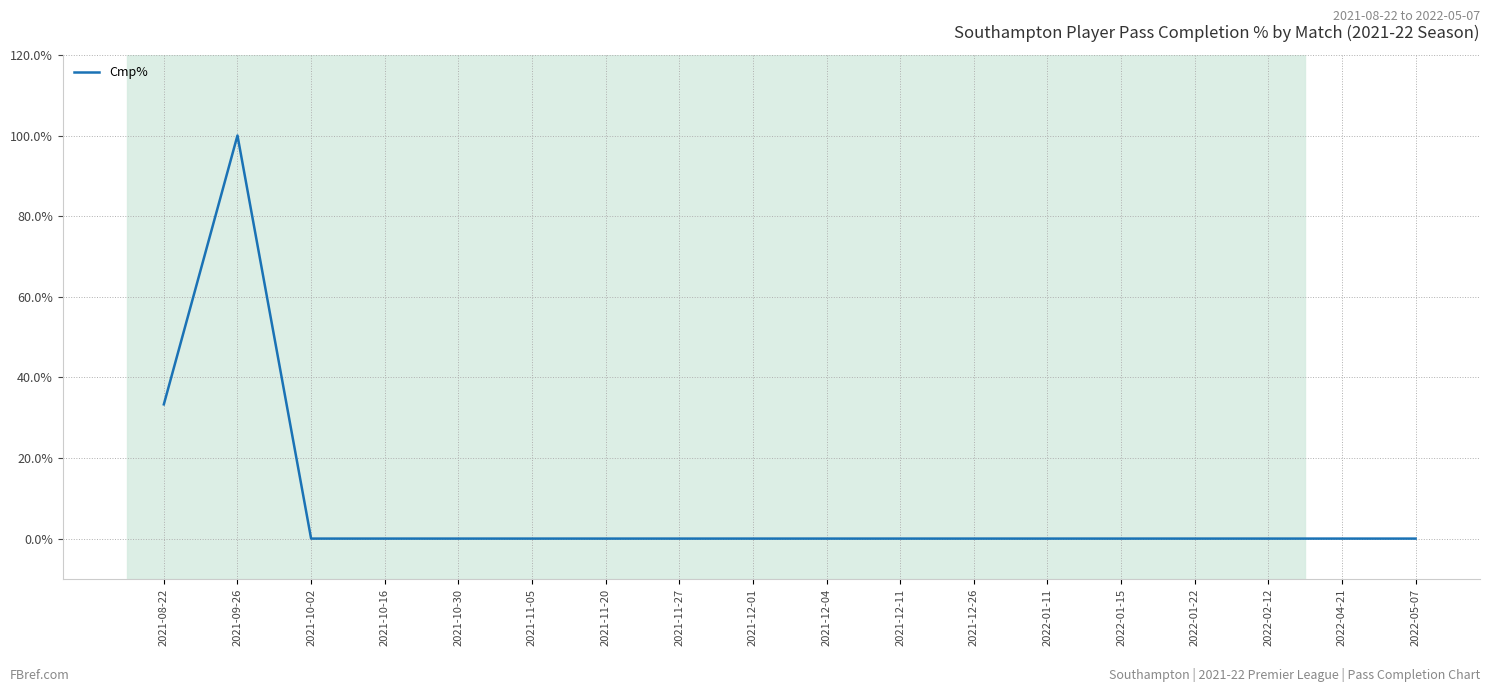

Reading left to right, what are all the values shown in this chart?

2021-08-22=33.3	2021-09-26=100.0	2021-10-02=0.0	2021-10-16=0.0	2021-10-30=0.0	2021-11-05=0.0	2021-11-20=0.0	2021-11-27=0.0	2021-12-01=0.0	2021-12-04=0.0	2021-12-11=0.0	2021-12-26=0.0	2022-01-11=0.0	2022-01-15=0.0	2022-01-22=0.0	2022-02-12=0.0	2022-04-21=0.0	2022-05-07=0.0